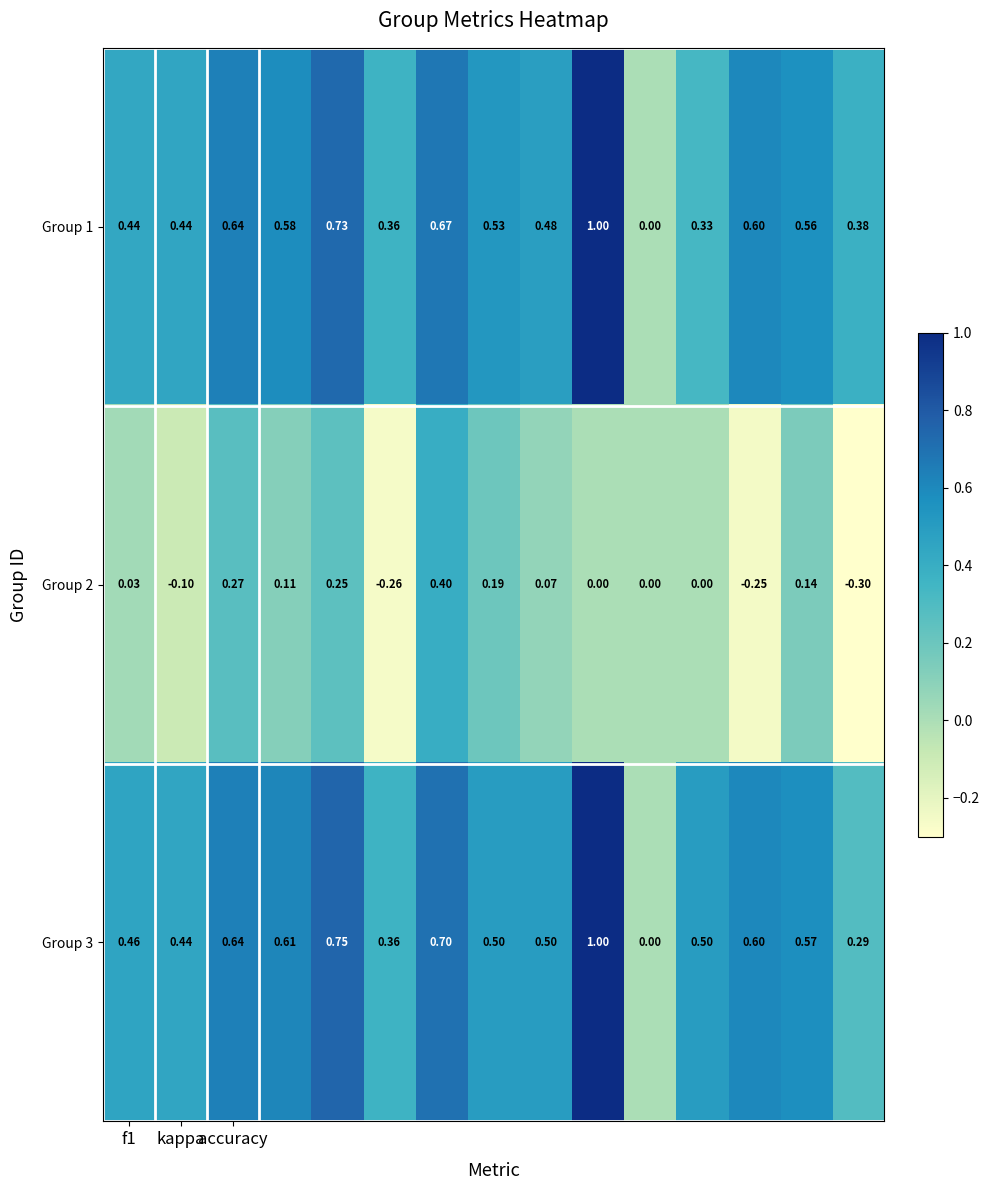

How many data points in Group 2 are less than 0?

4